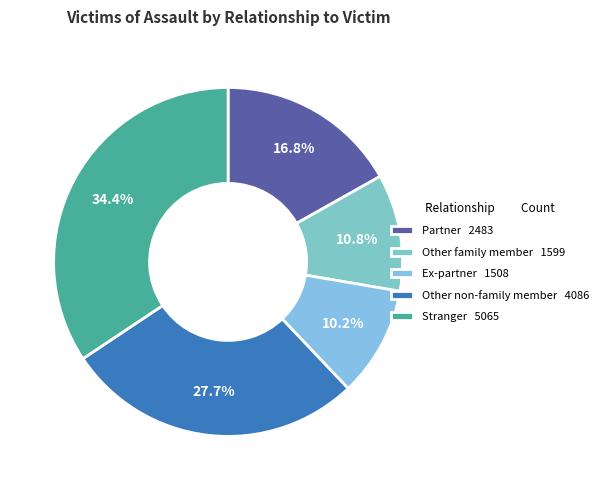

The Stranger slice represents 26% of the pie. True or false?

False